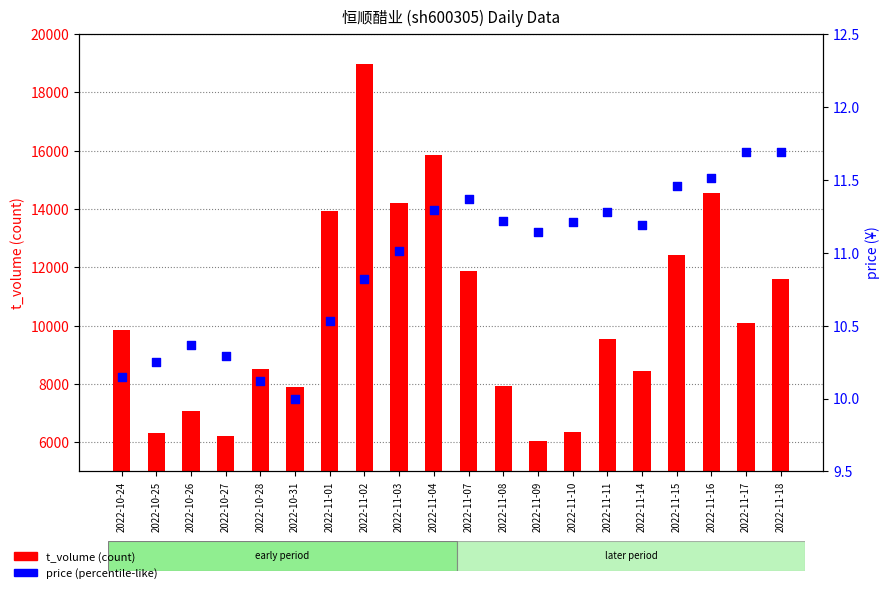

Is the value of t_volume (count) at 2022-11-11 greater than the value of price at 2022-11-01?

Yes